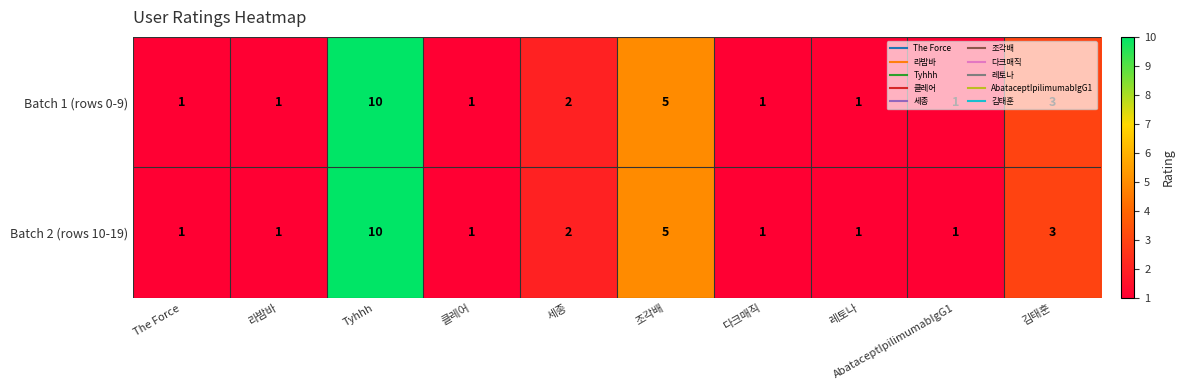

Read the Batch 1 (rows 0-9) value at Tyhhh.

10